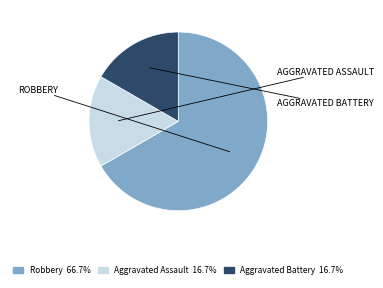

How many slices are in this pie chart?

3